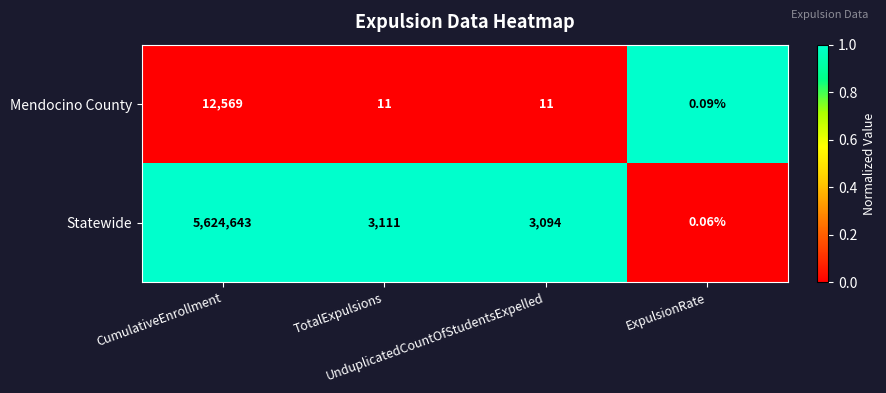

Which series has the largest total across all categories?

Statewide